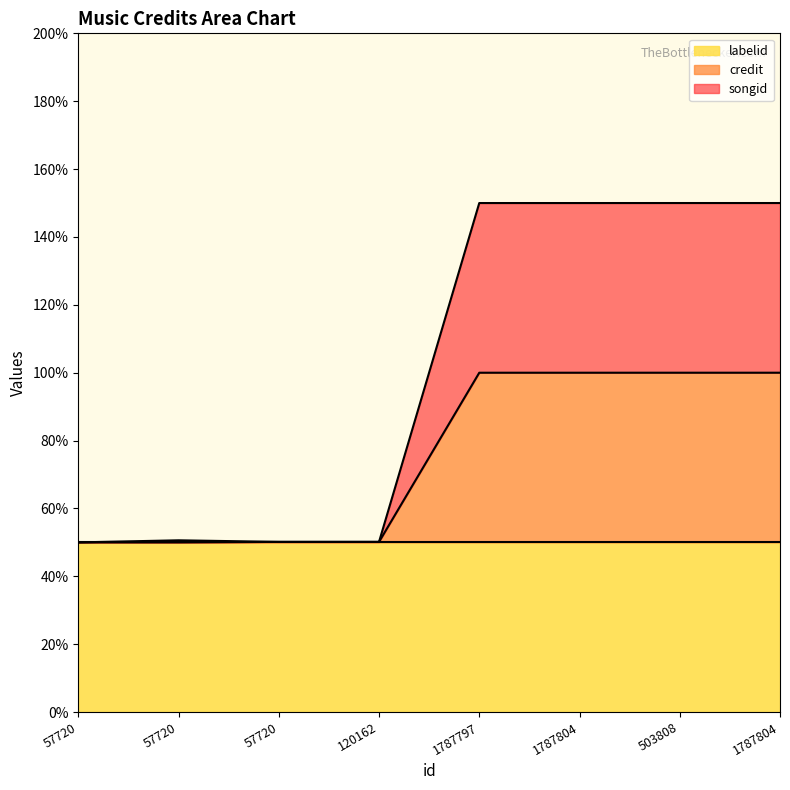

What is the sum of the credit values at 120162 and 57720?

100.1